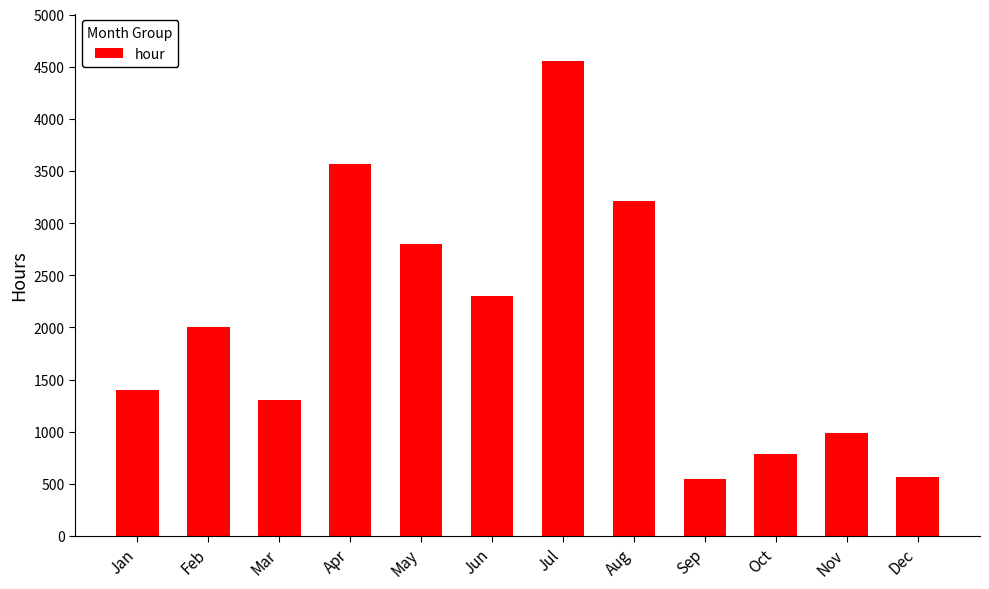

What is the sum of the values at Jun and Mar?

3605